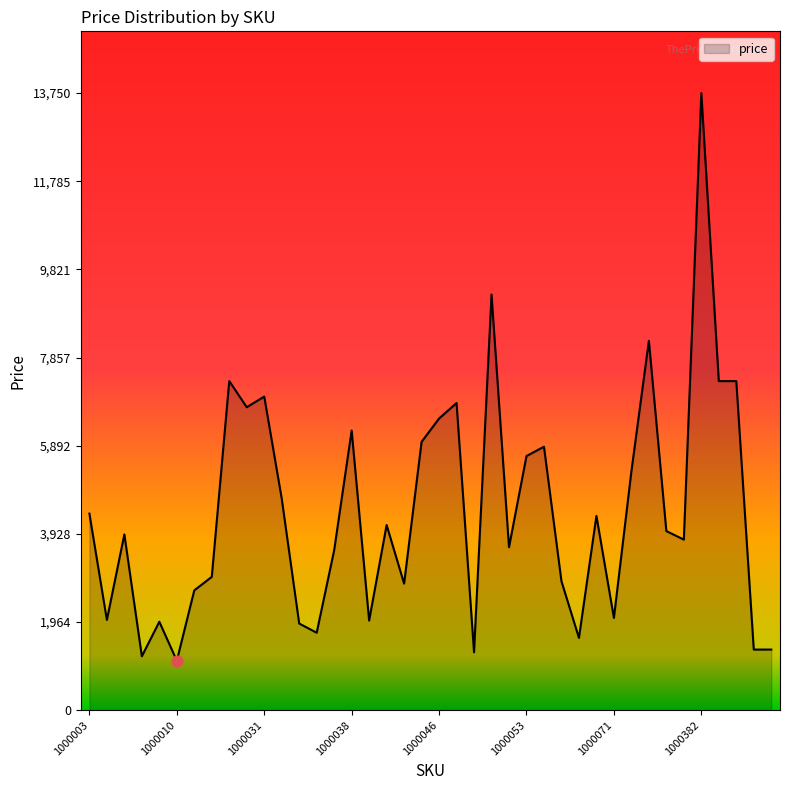

What is the greatest value displayed?

13750